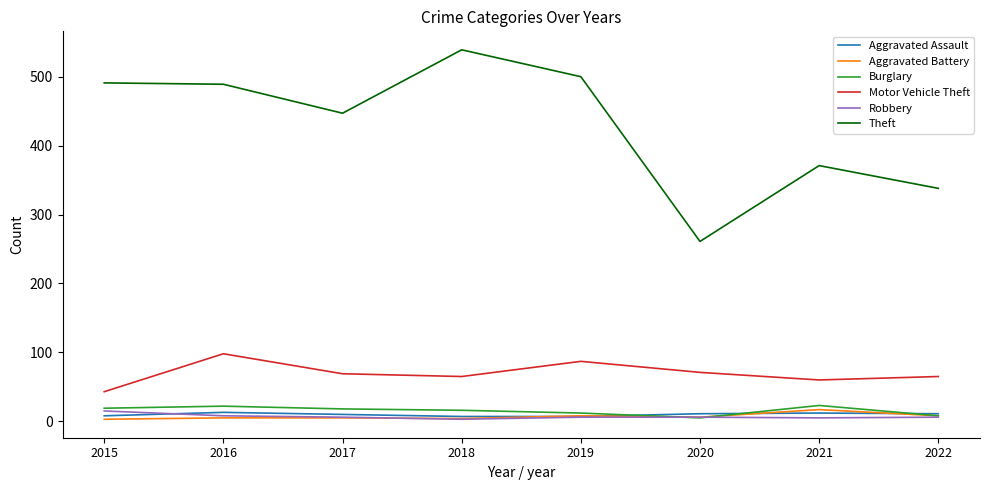

The Motor Vehicle Theft series shows 39 at 2016. True or false?

False